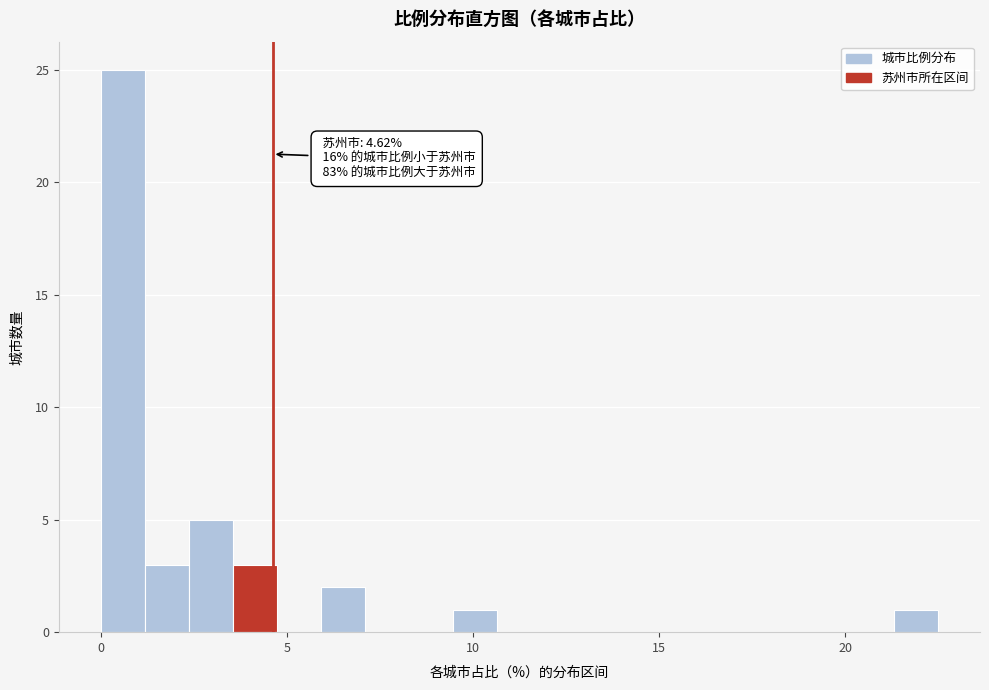

Around what value on the x-axis is the tallest bar? Give the approximate position of its centre, as read against the axis.

0.5